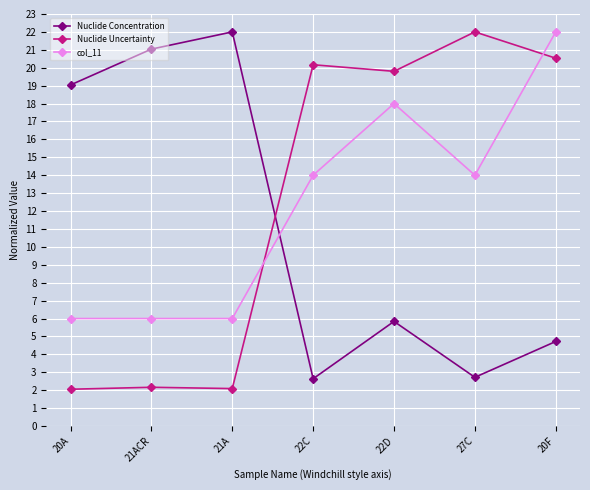

List the series in order of their overall mean, lowest first.

Nuclide Concentration, col_11, Nuclide Uncertainty